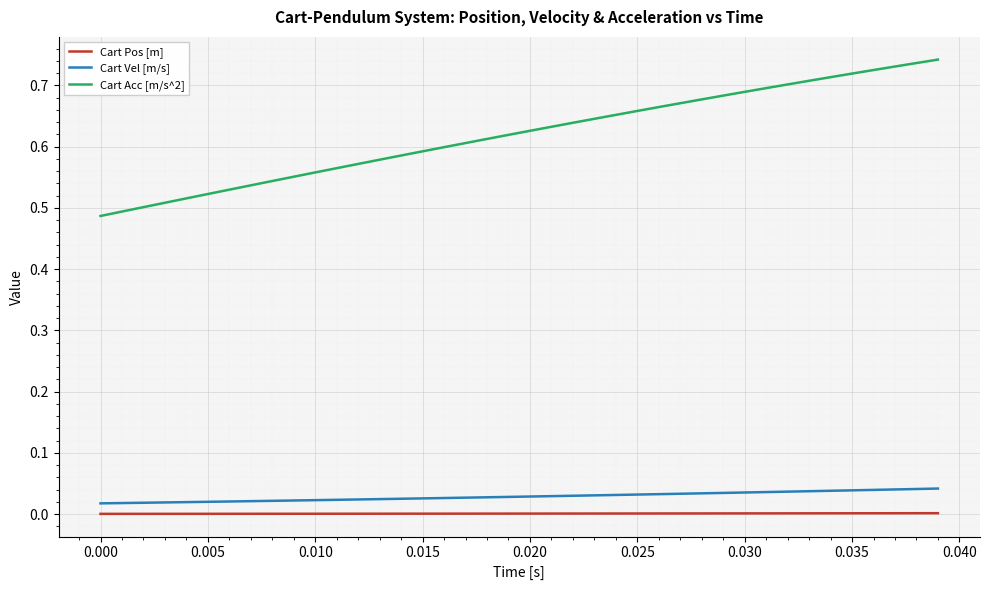

Which series has the largest range (max minus min)?

Cart Acc [m/s^2]